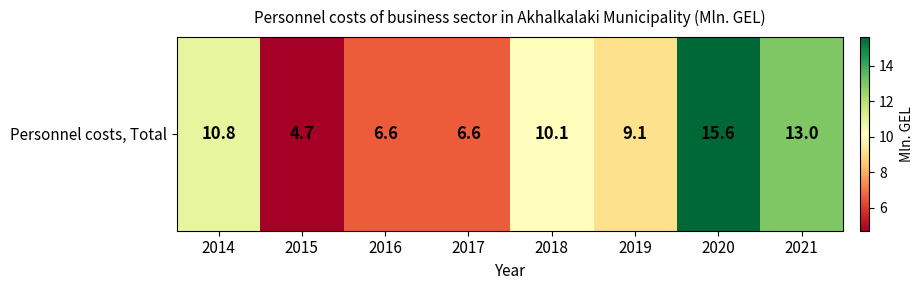

List the labels in order of value, smallest first.

2015, 2016, 2017, 2019, 2018, 2014, 2021, 2020